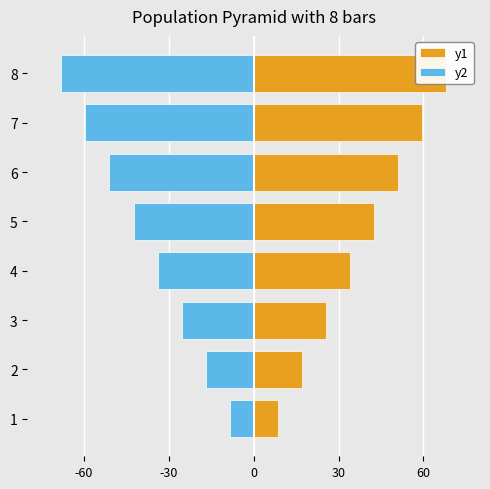

How many values in the y2 series are below -34?

4